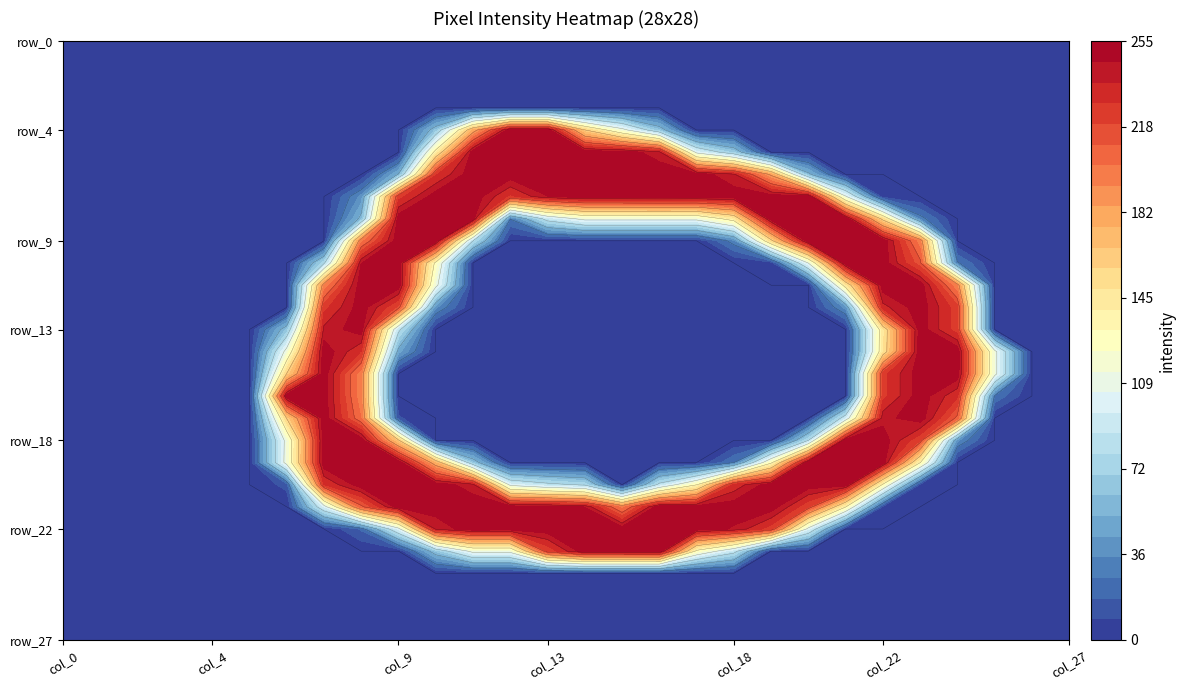

Rank the series at 7 from lowest to highest value.

row_0, row_1, row_2, row_3, row_4, row_5, row_6, row_7, row_8, row_9, row_22, row_23, row_24, row_25, row_26, row_27, row_10, row_21, row_11, row_12, row_20, row_13, row_15, row_16, row_17, row_18, row_14, row_19